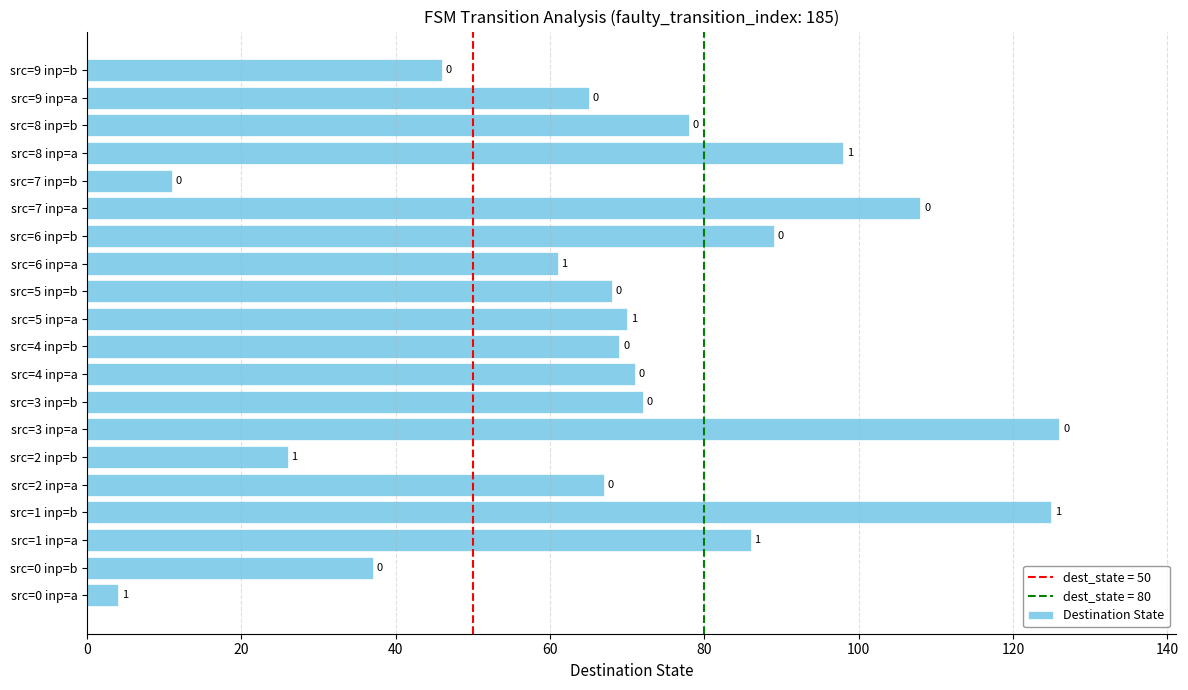

What is the average value?

69